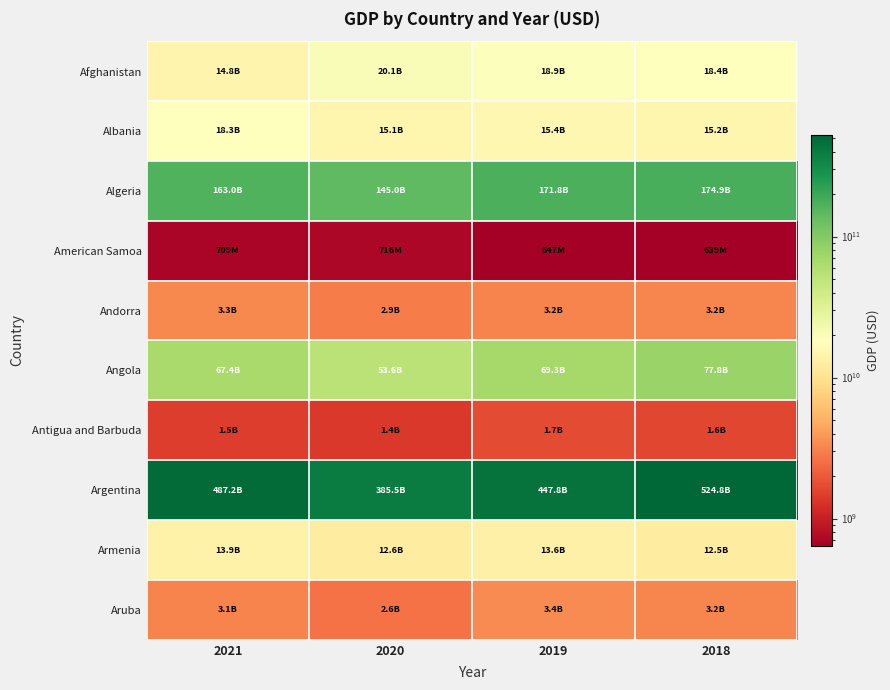

Between 2018 and 2019, which is larger?

2019